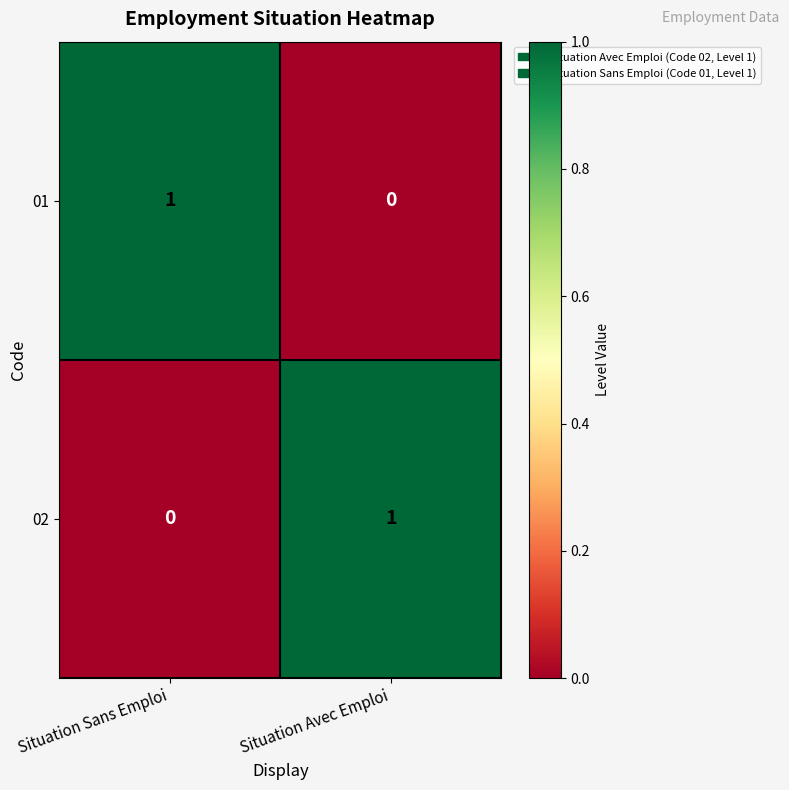

Rank the series at Situation Sans Emploi from lowest to highest value.

02, 01